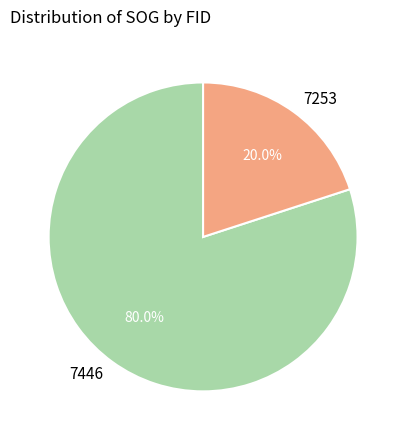

Which has a higher value, 7253 or 7446?

7446